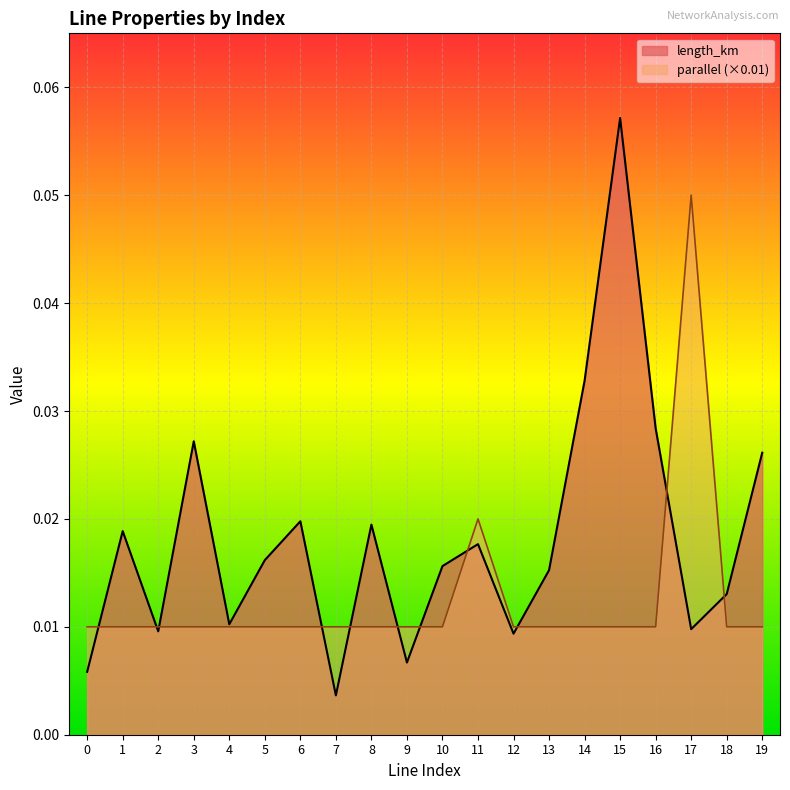

True or false: parallel has more than 0 points higher than both neighbors.

True